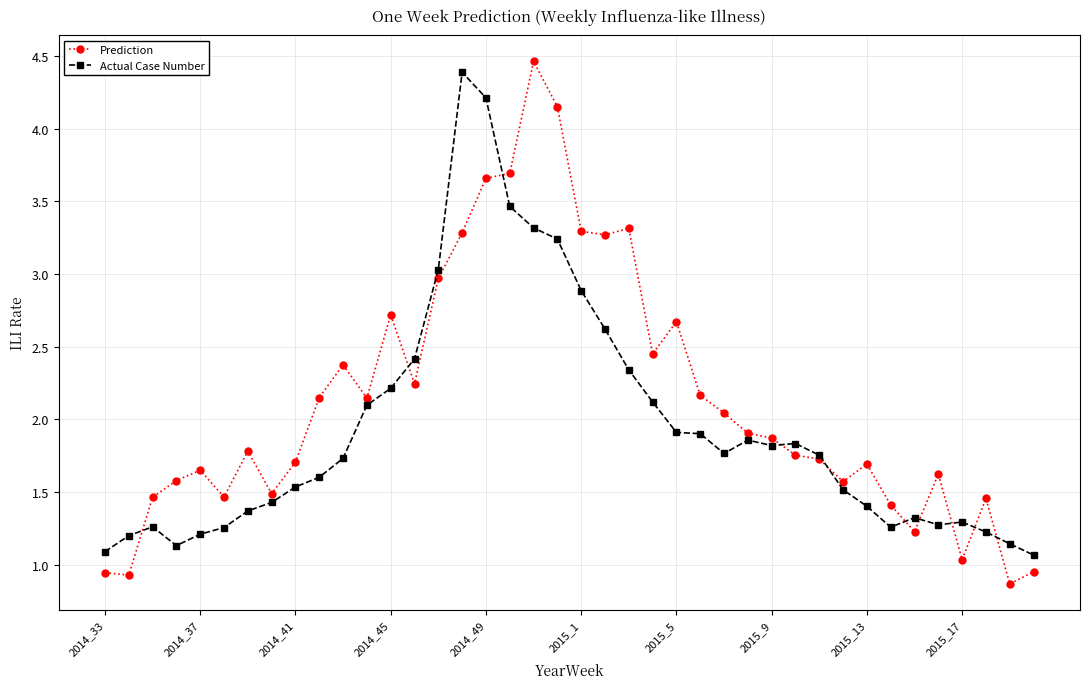

Which series has the widest spread of values?

Prediction